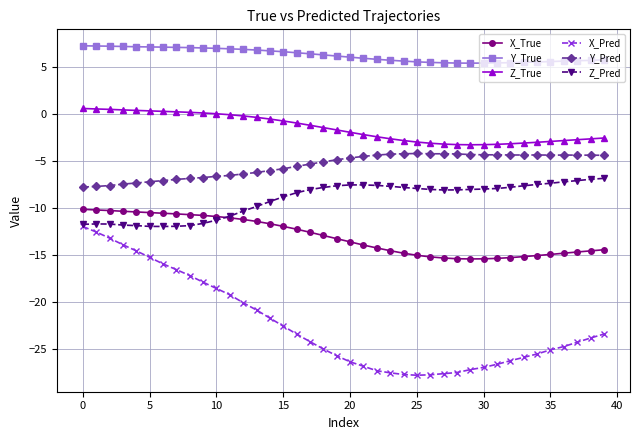

What is the difference between the maximum and minimum values in the X_Pred series?

15.9